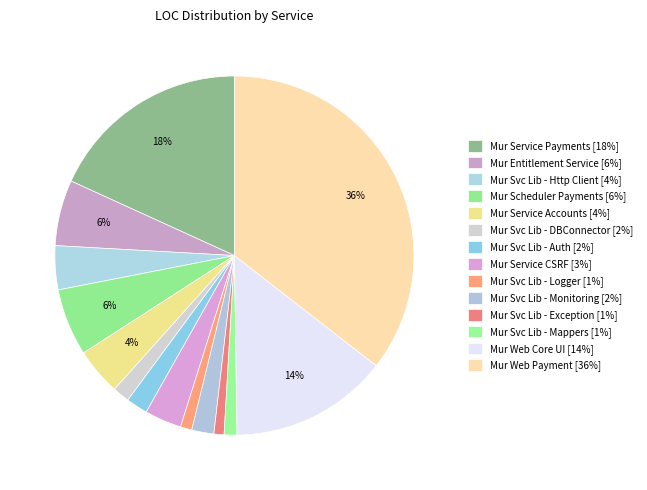

Is the sum of Mur Svc Lib - Logger and Mur Svc Lib - Exception greater than half?

No